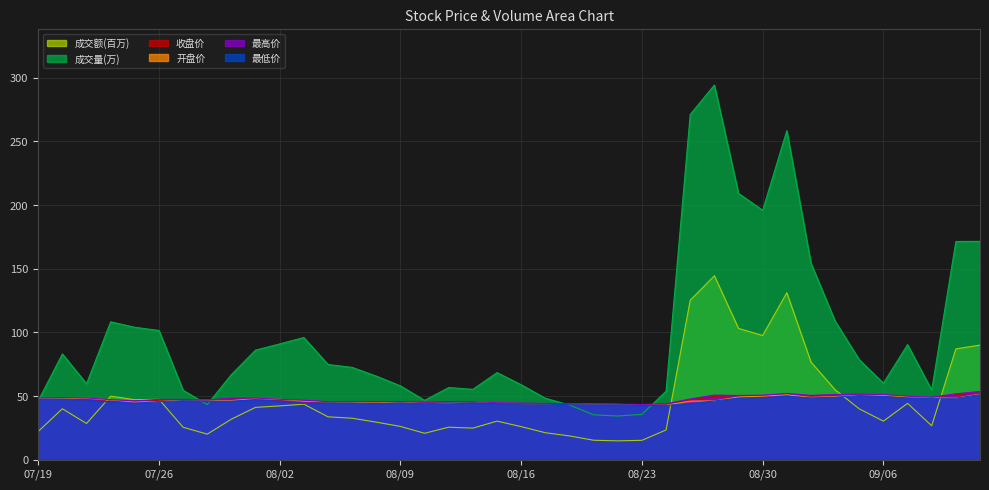

Which category has the lowest value in the 成交额(百万) series?

20240822